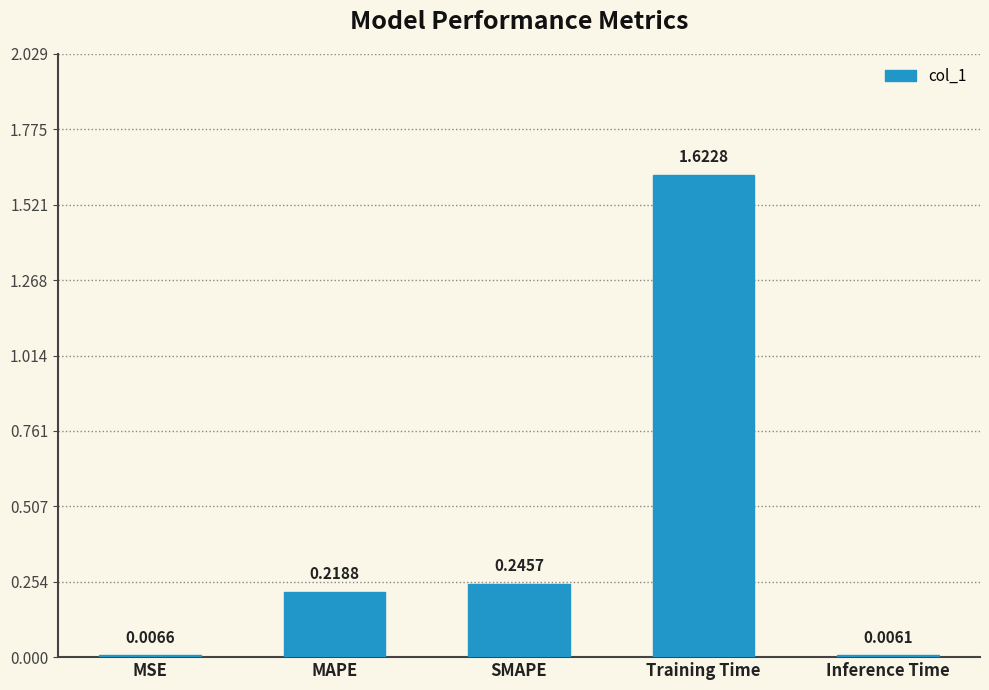

Are the bars horizontal?

No